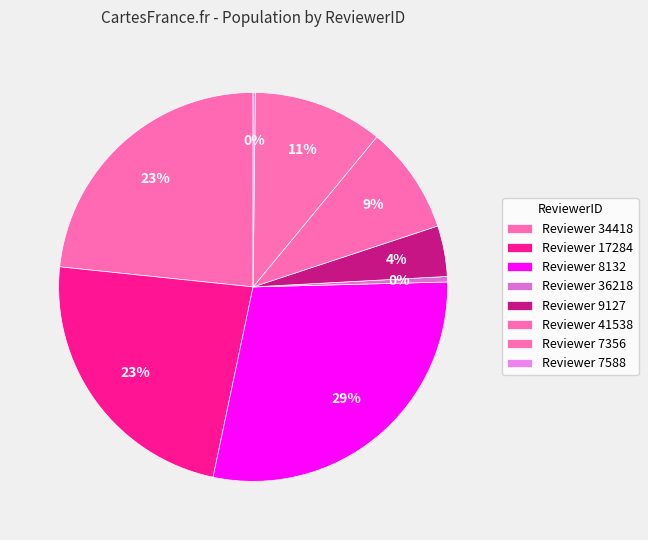

How many slices are in this pie chart?

8